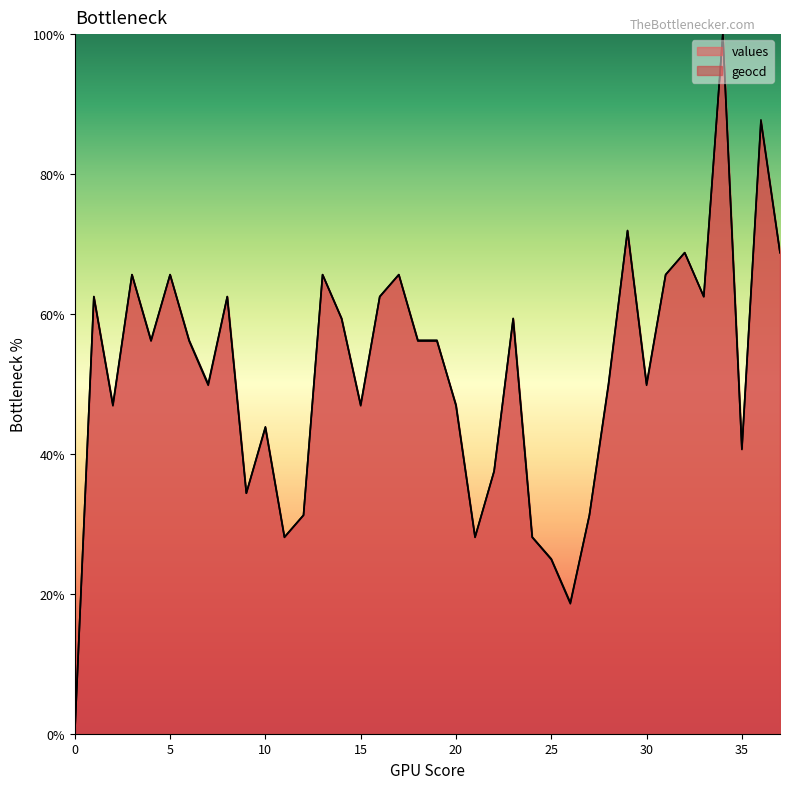

The values series shows 68.8 at 32. True or false?

True